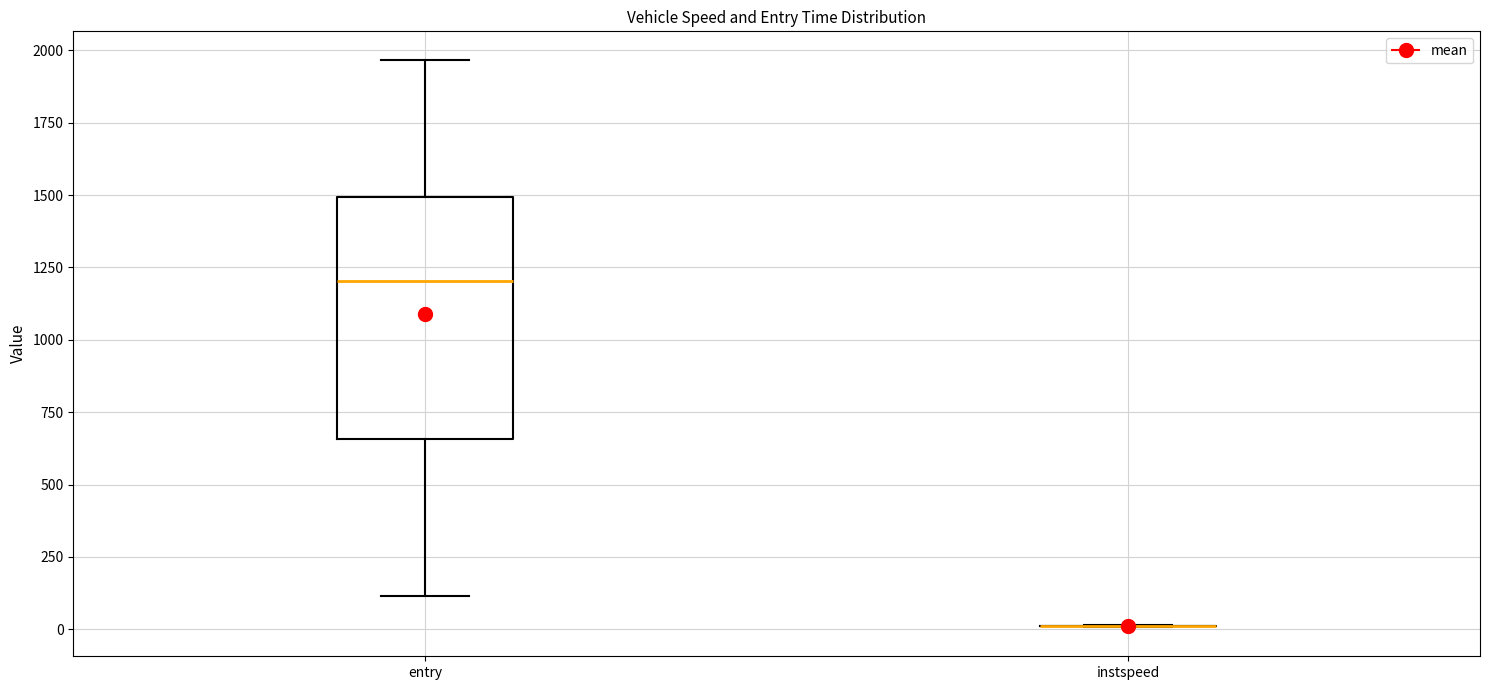

Reading left to right, read every box against the y-axis: the position of its median line, the range the box covers, and the ends of its whiskers. The values are not printed on the chart, so give them approximately, as read against the axis.

entry: median 1200, box 650 to 1500, whiskers 100 to 1950
instspeed: box collapsed to a line at 0, whiskers 0 to 0